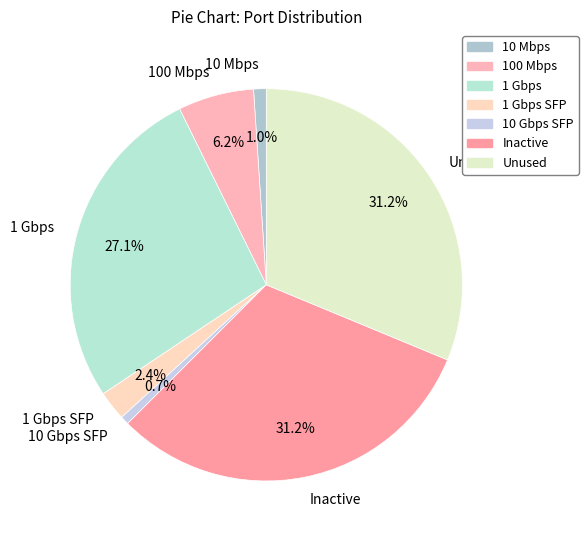

Does 1 Gbps SFP represent more than half of the total?

No